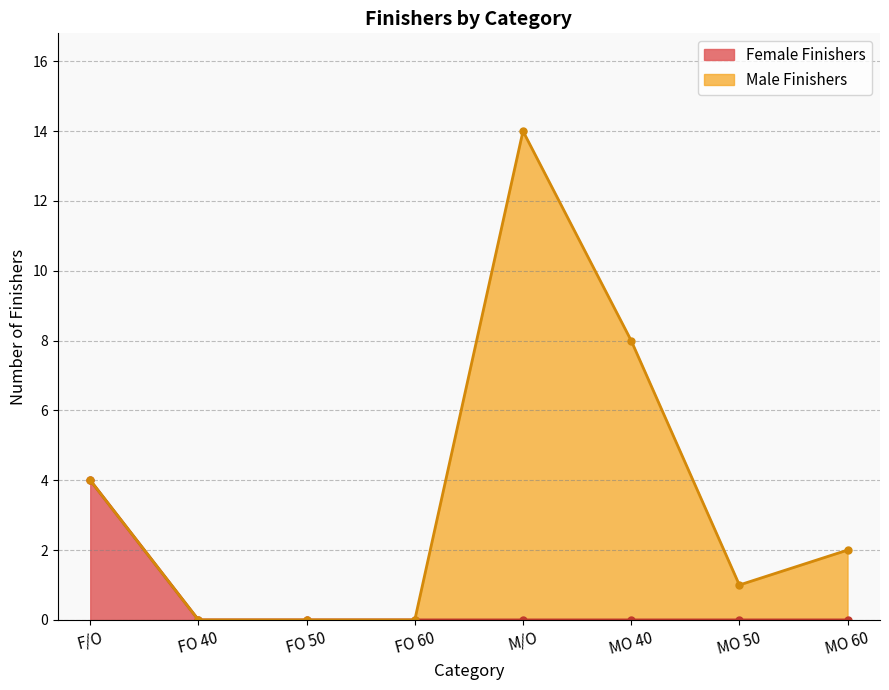

True or false: Female Finishers has a value of -2 at FO 40.

False